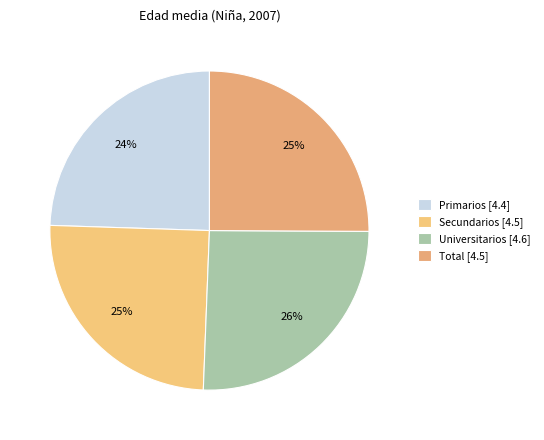

Does Primarios account for over 50% of the chart?

No